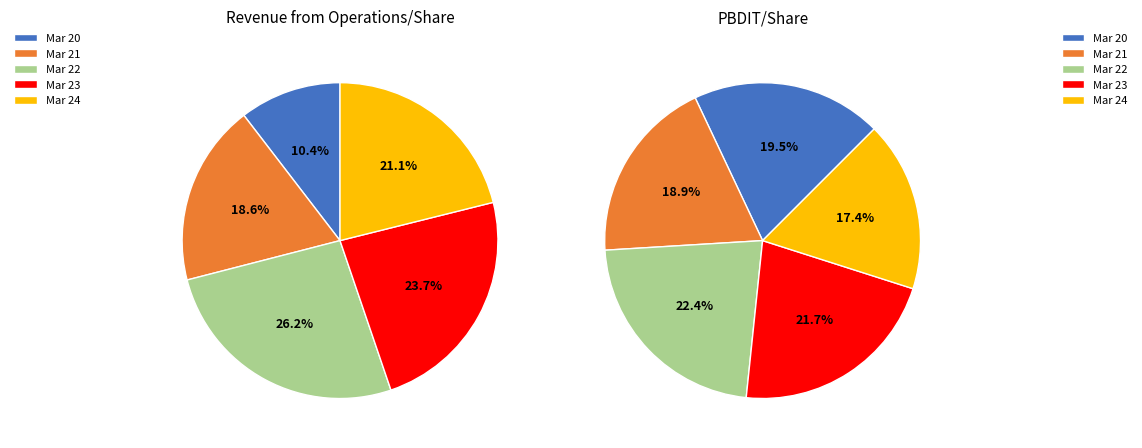

True or false: Mar 22 accounts for 39% of the total.

False